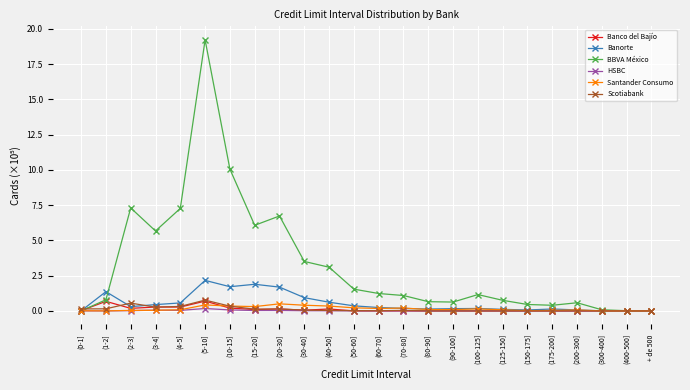

How many lines are shown in the chart?

6